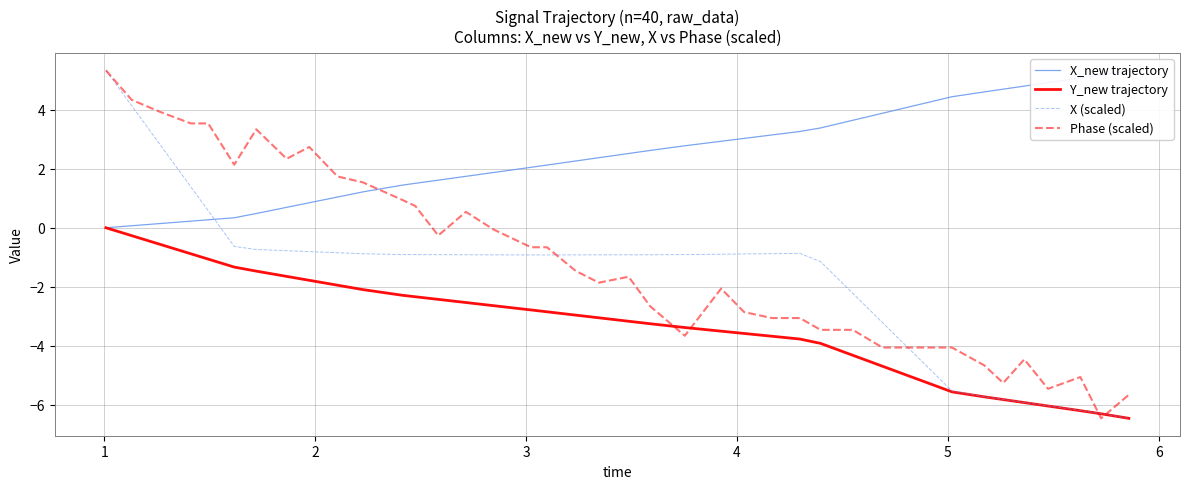

Does the chart have visible grid lines?

Yes